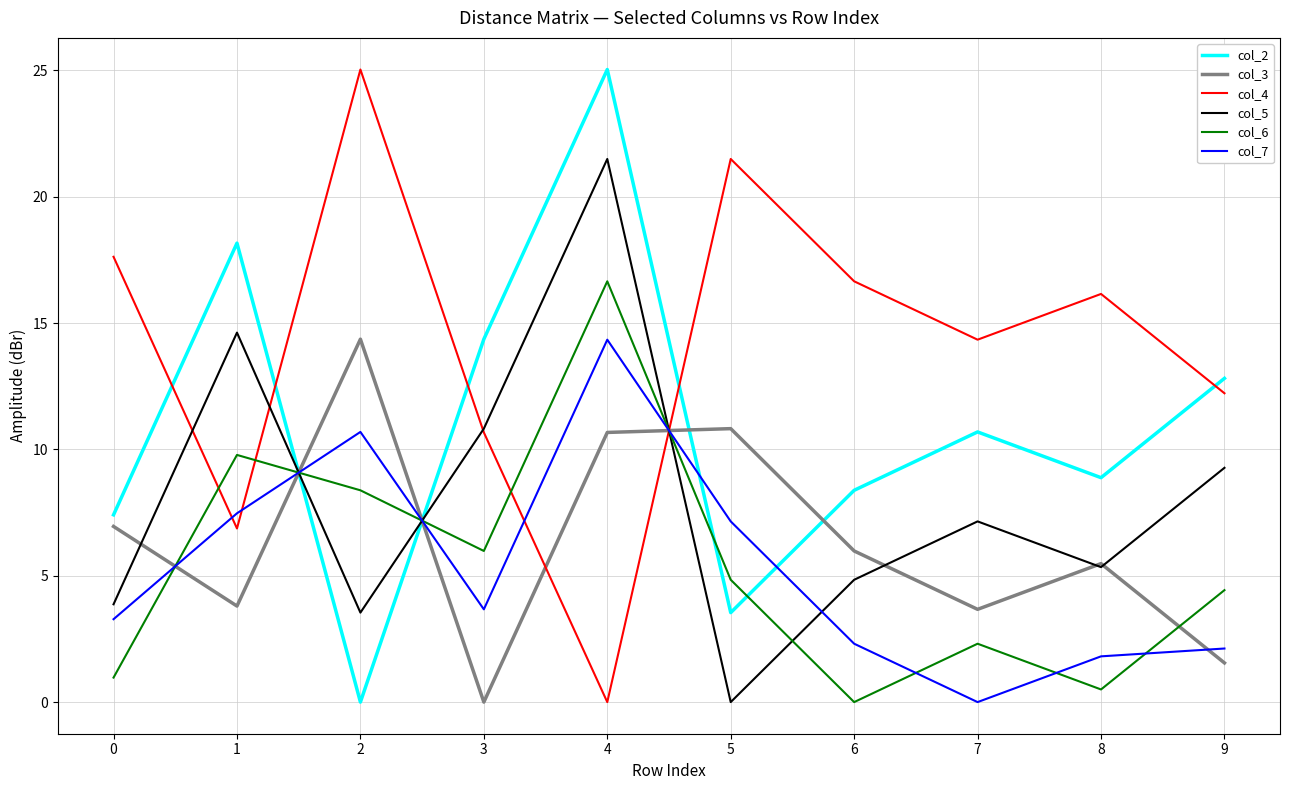

What is the sum of the col_5 values at 2 and 4?

25.0